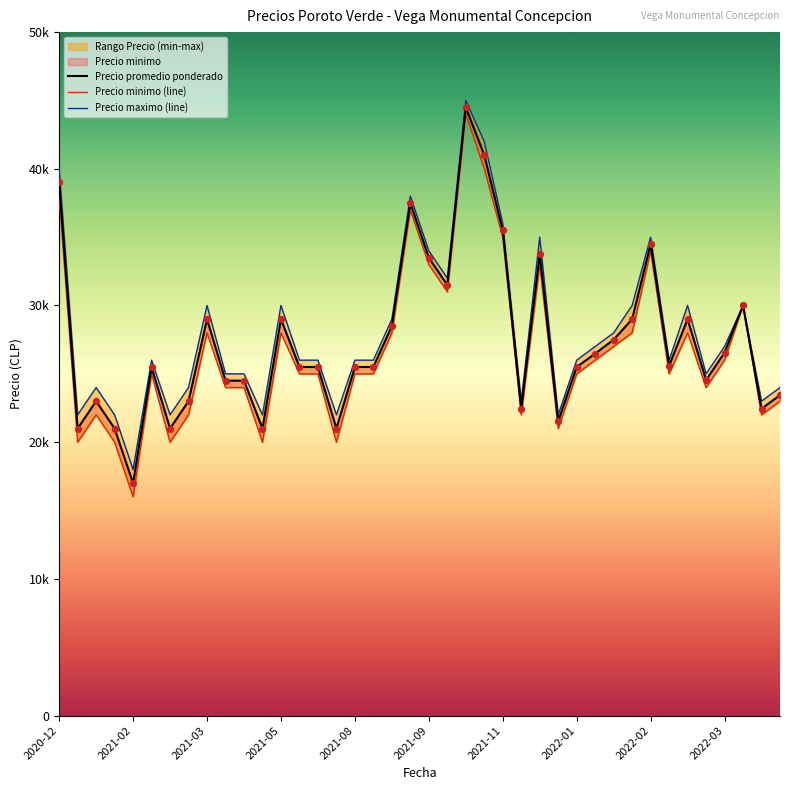

Which series reaches the maximum Y coordinate?

Precio maximo (line)